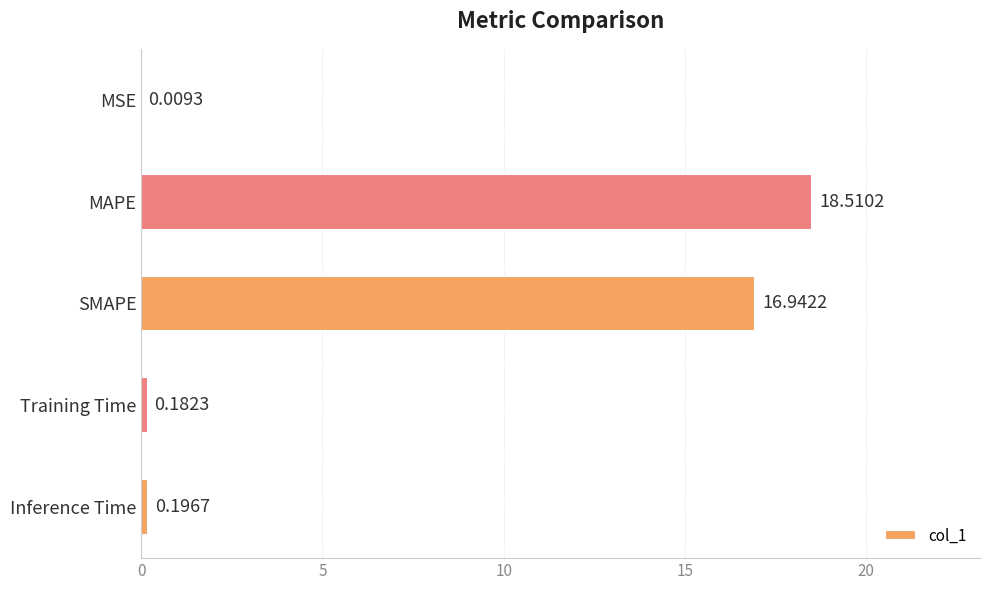

Which label corresponds to the largest value in the chart?

MAPE